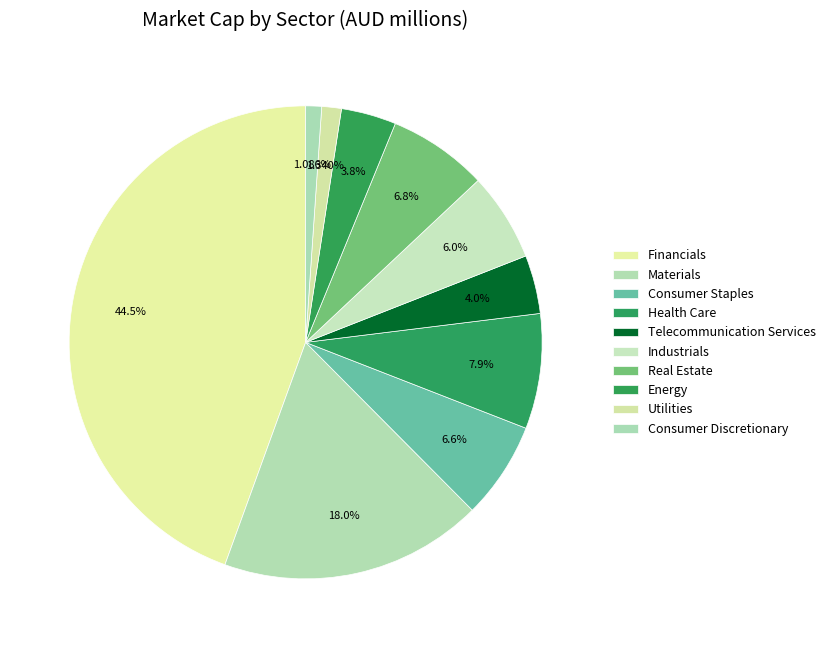

True or false: Energy accounts for 4% of the total.

True